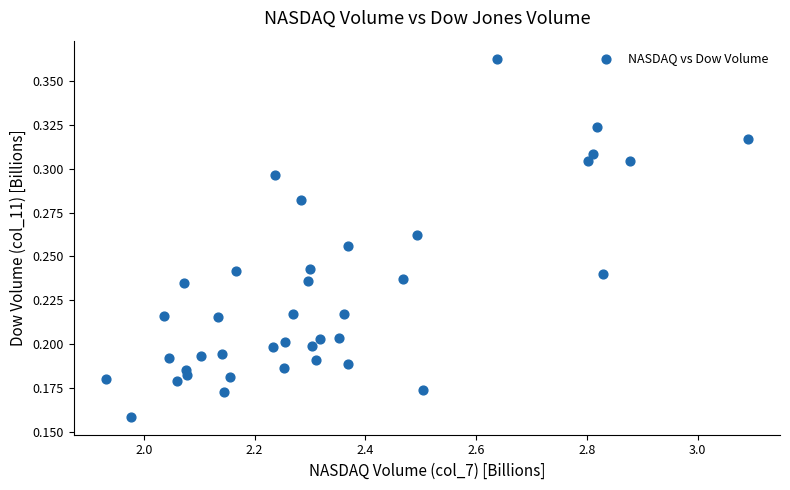

What is the range of X values (max minus min)?

1.2